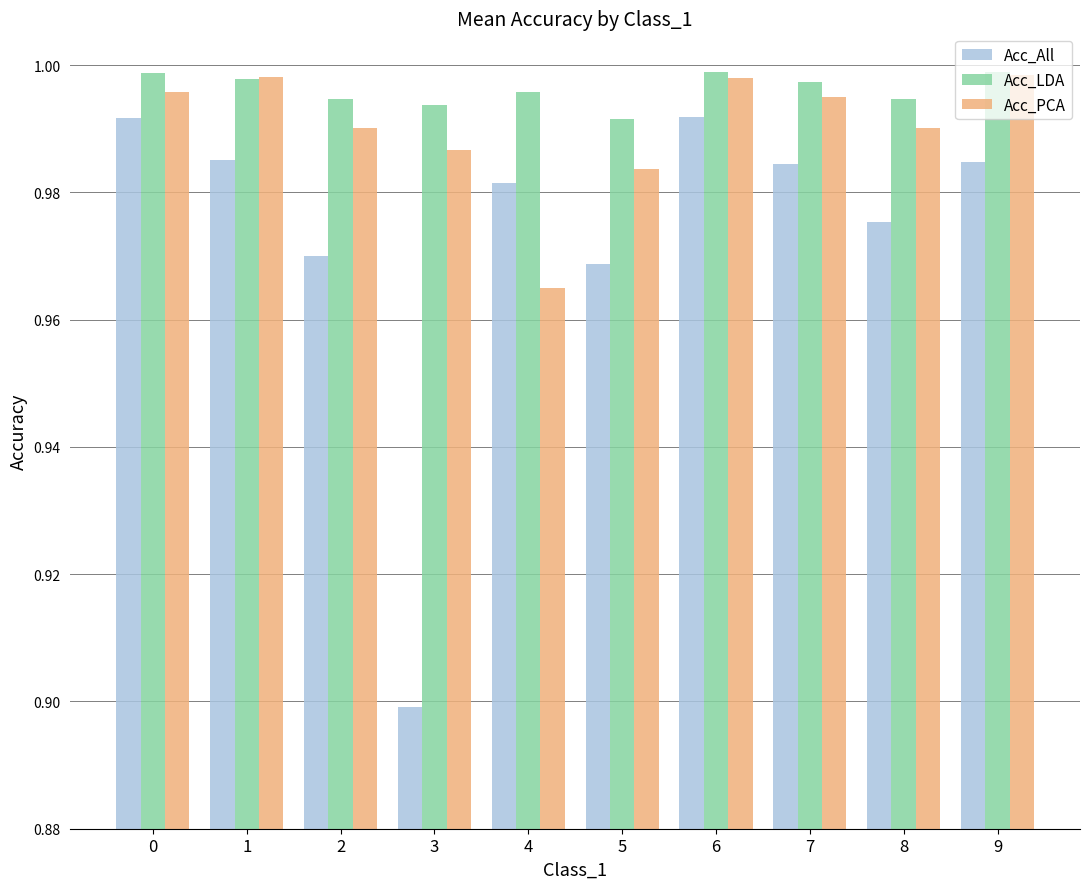

Rank the series by their average value, from lowest to highest.

Acc_All, Acc_PCA, Acc_LDA